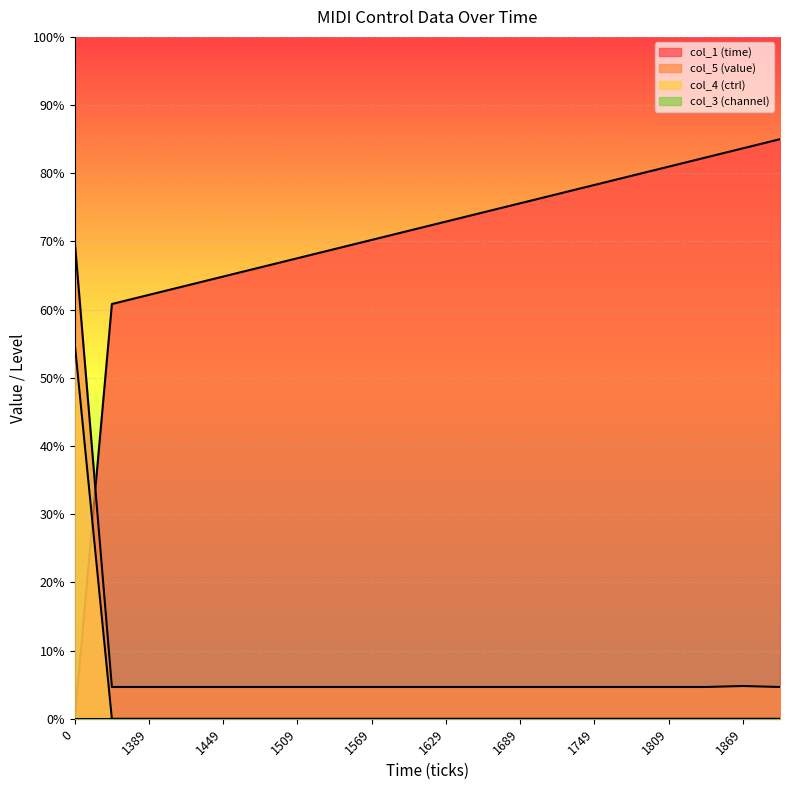

Does the chart display data point markers on the line(s)?

No